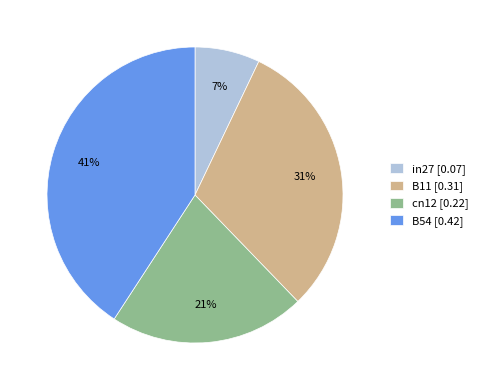

To the nearest percent, what percentage of the pie is B11 [0.31]?

31%